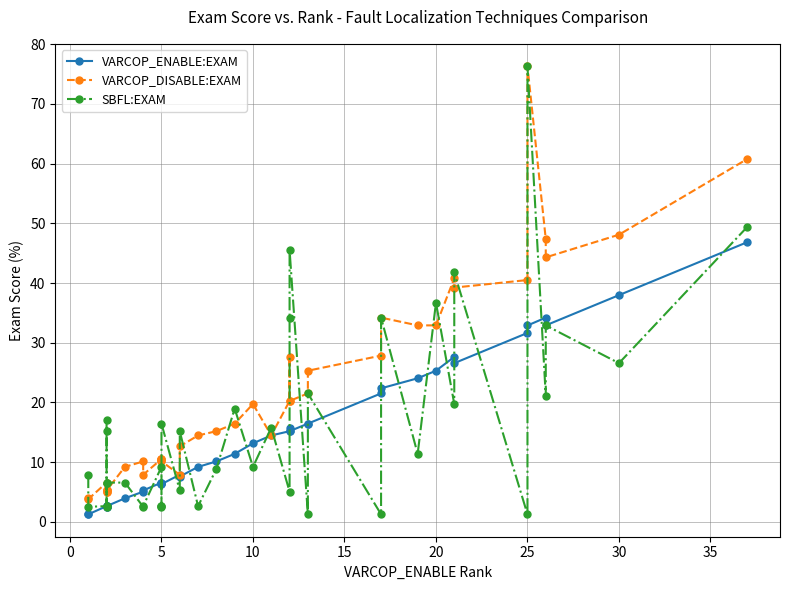

What is the value of the VARCOP_ENABLE:EXAM point at the 40th from the left?

46.8